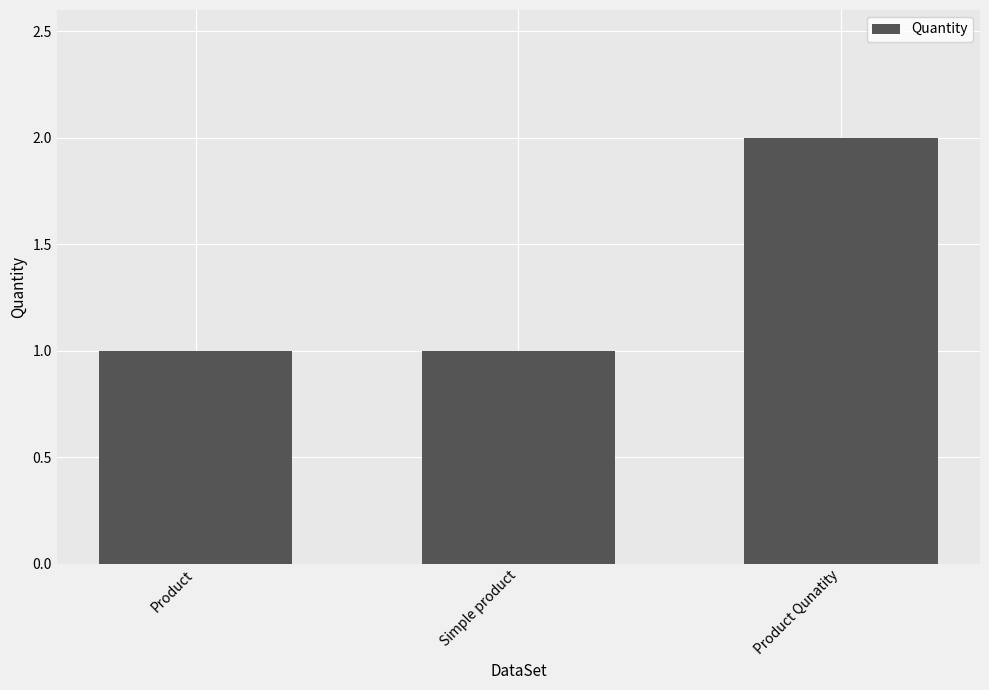

What position from the left is Product Qunatity?

3